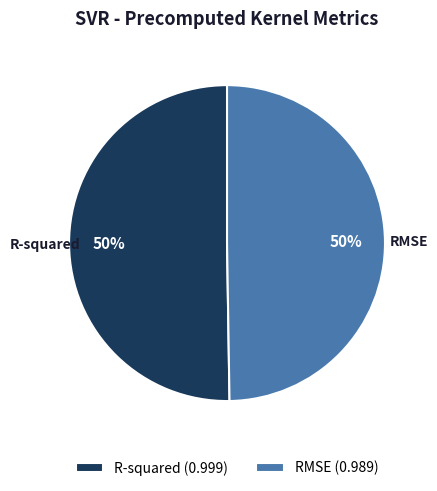

To the nearest percent, what is the average slice percentage?

50%